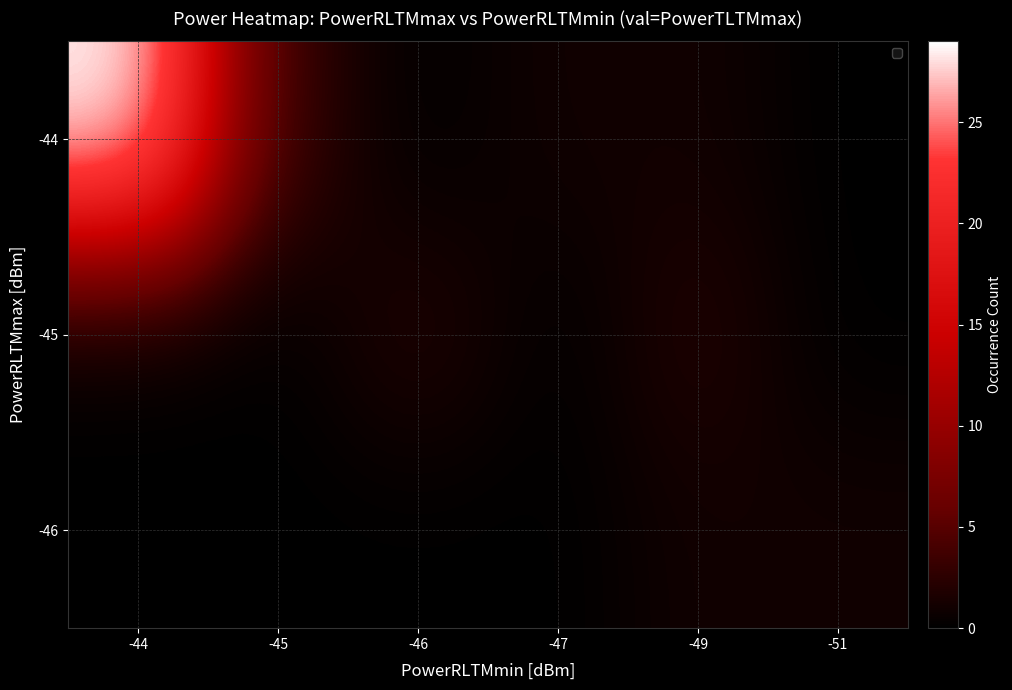

What is the difference between the highest and lowest values at -44?

29